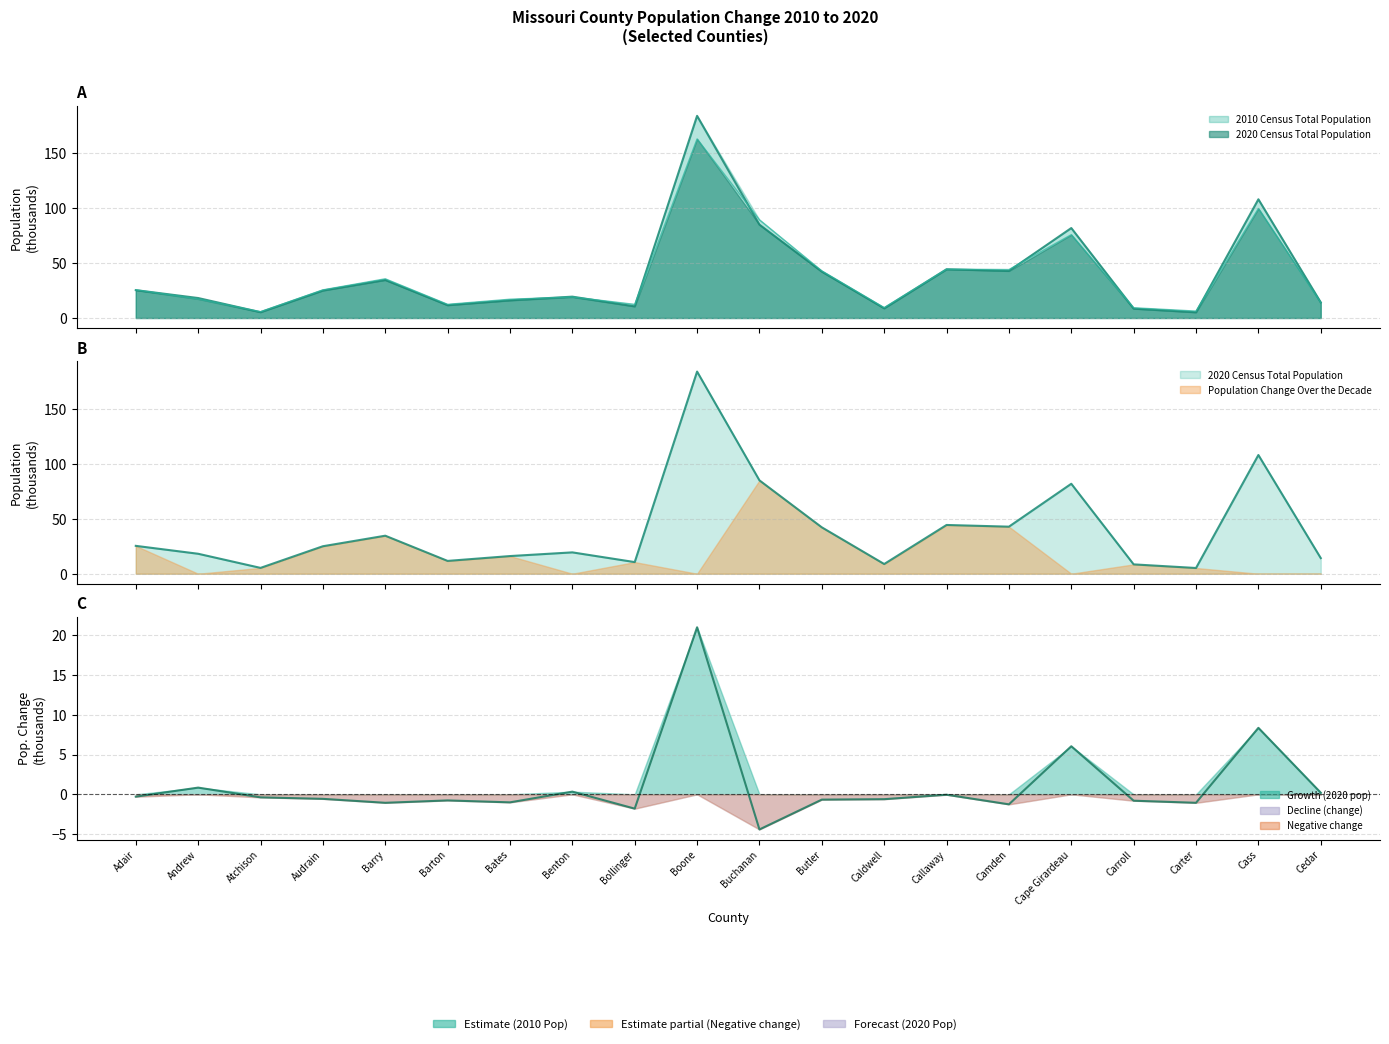

Reading left to right, extract all data points from this chart.

2010 Census Total Population: 25.6	17.3	5.7	25.5	35.6	12.4	17.0	19.1	12.4	162.6	89.2	42.8	9.4	44.3	44.0	75.7	9.3	6.3	99.5	14.0
2020 Census Total Population: 25.3	18.1	5.3	25.0	34.5	11.6	16.0	19.4	10.6	183.6	84.8	42.1	8.8	44.3	42.7	81.7	8.5	5.2	107.8	14.2
Population Change Over the Decade: -0.3	0.8	-0.4	-0.6	-1.1	-0.8	-1.0	0.3	-1.8	21.0	-4.4	-0.7	-0.6	-0.0	-1.3	6.0	-0.8	-1.1	8.3	0.2